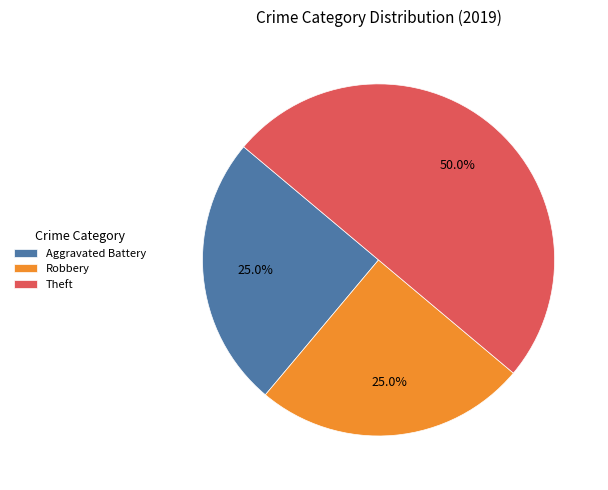

Does Robbery represent more than half of the total?

No